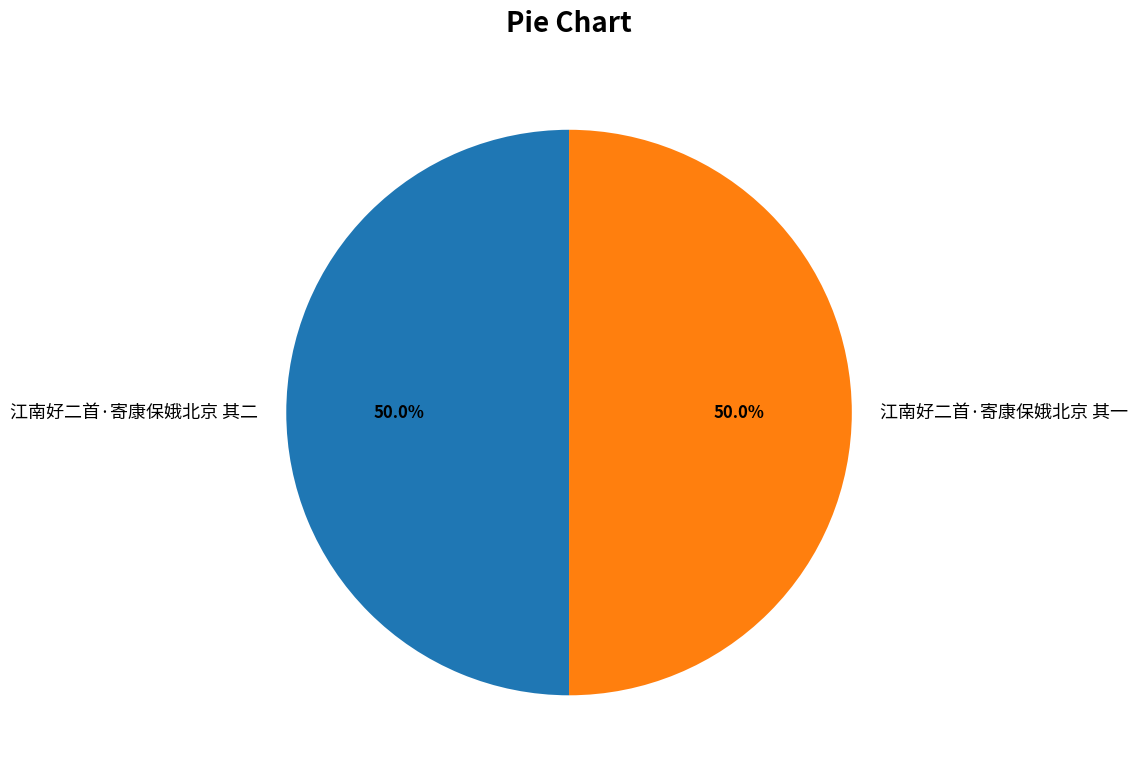

To the nearest percent, what portion does 江南好二首·寄康保娥北京 其一 represent?

50%